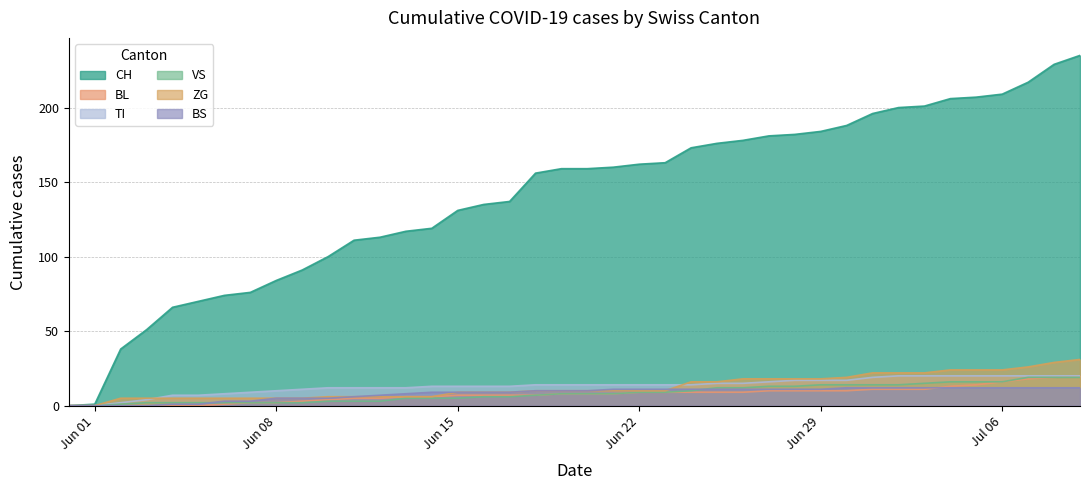

Which series has the widest spread of values?

CH